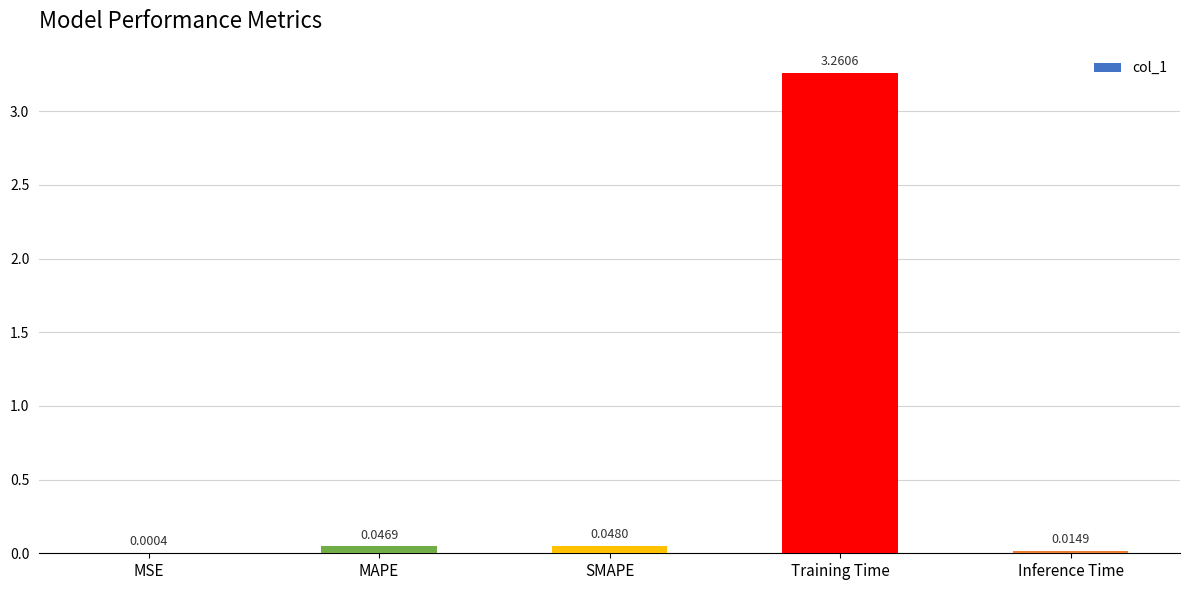

Which category has the highest value across all series?

Training Time